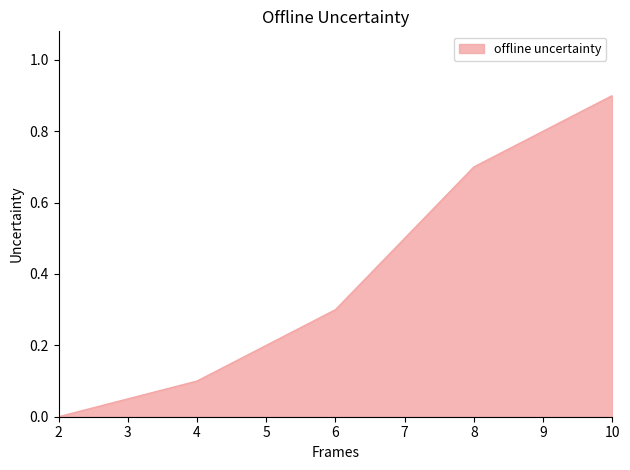

What is the average value?

0.4